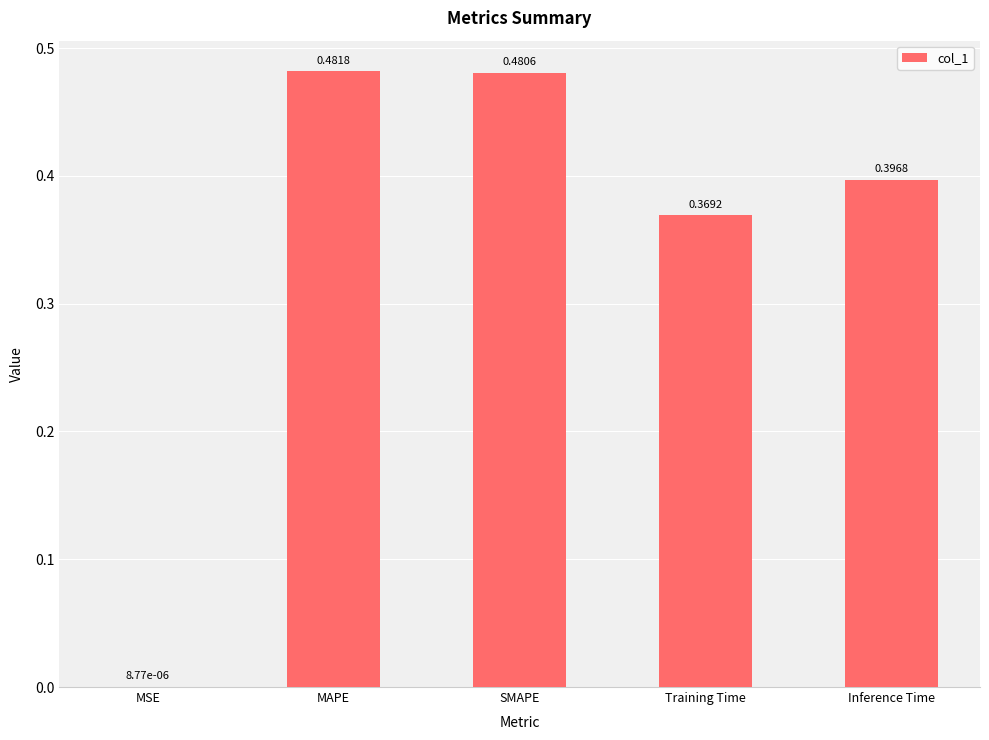

What is the sum of all values?

1.7